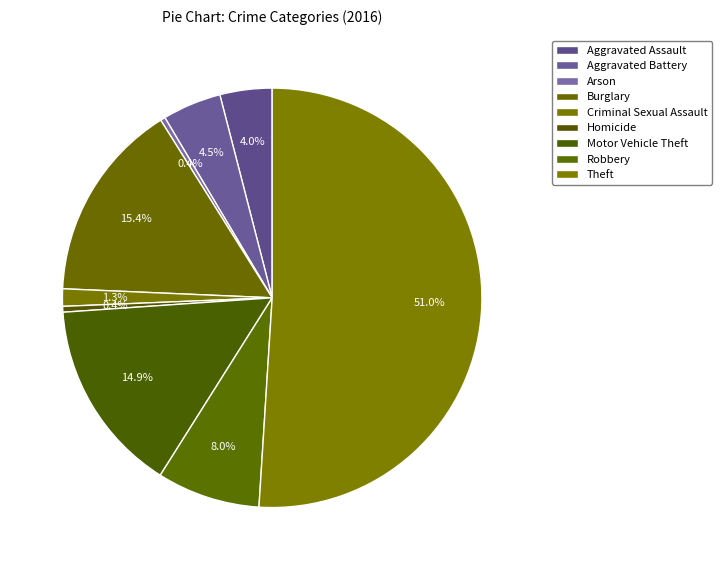

Which category accounts for the majority?

Theft